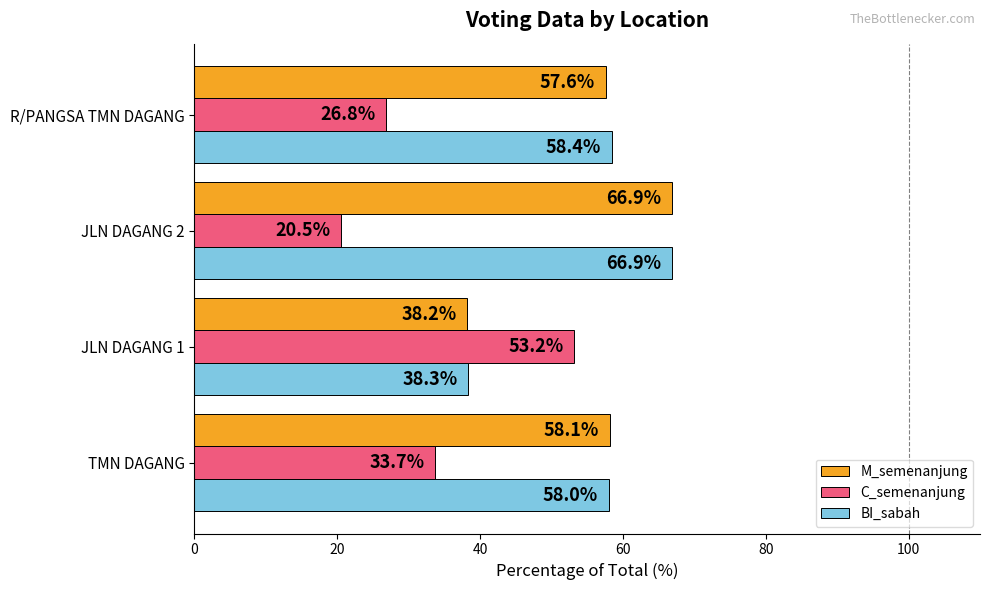

Rank the categories by M_semenanjung value from highest to lowest.

JLN DAGANG 2, TMN DAGANG, R/PANGSA TMN DAGANG, JLN DAGANG 1